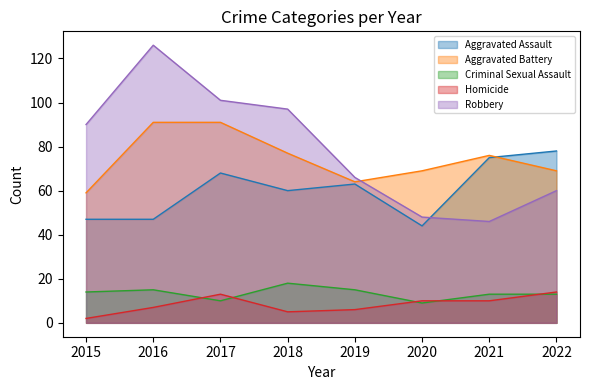

At how many categories does at least one series exceed 43?

8